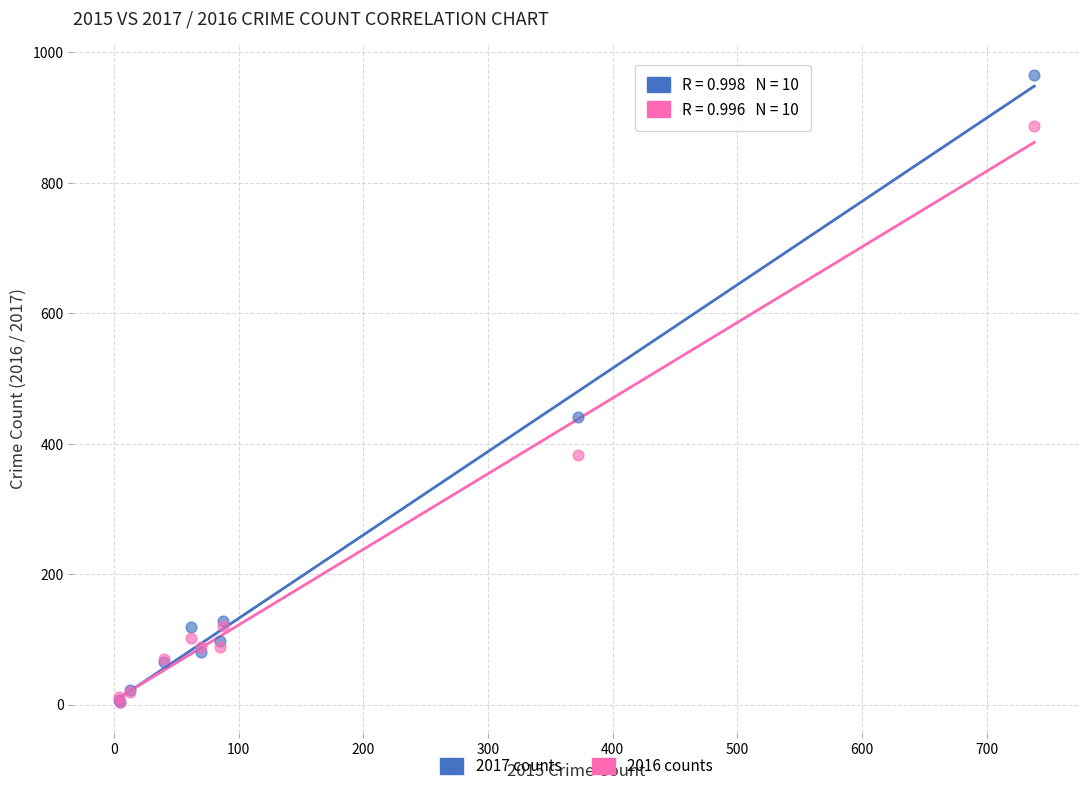

In the 2017 counts series, what Y value is closest to 485?

441